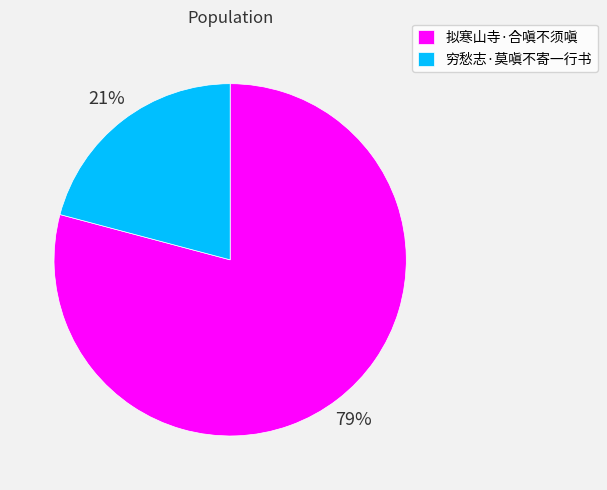

How many segments does this pie chart have?

2